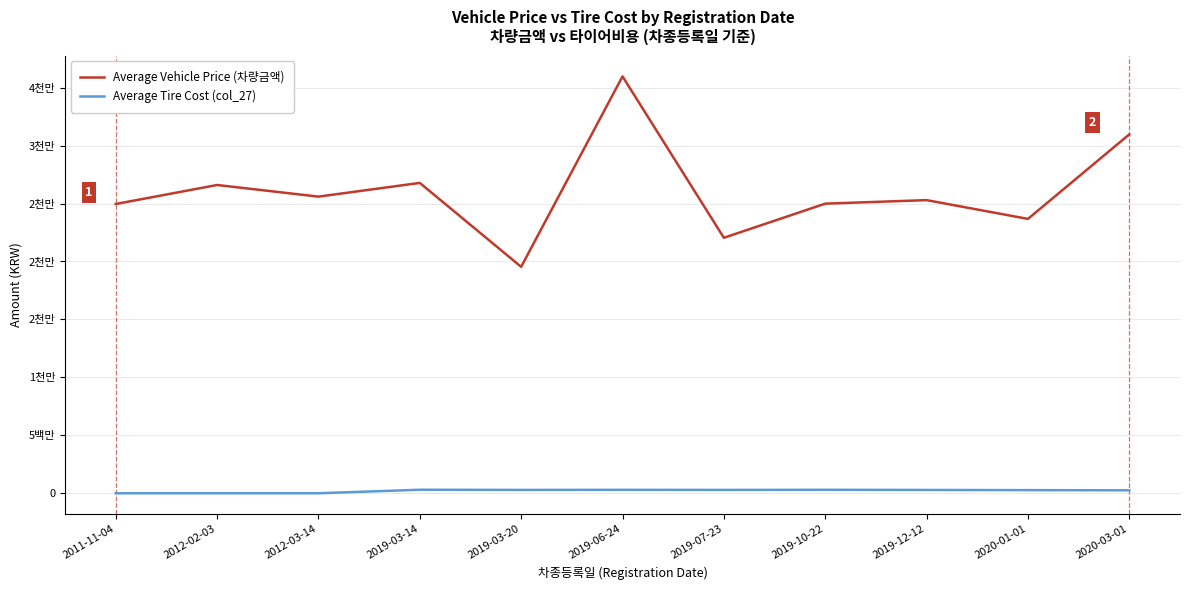

At which label does Average Vehicle Price (차량금액) first exceed 25295000?

2012-02-03